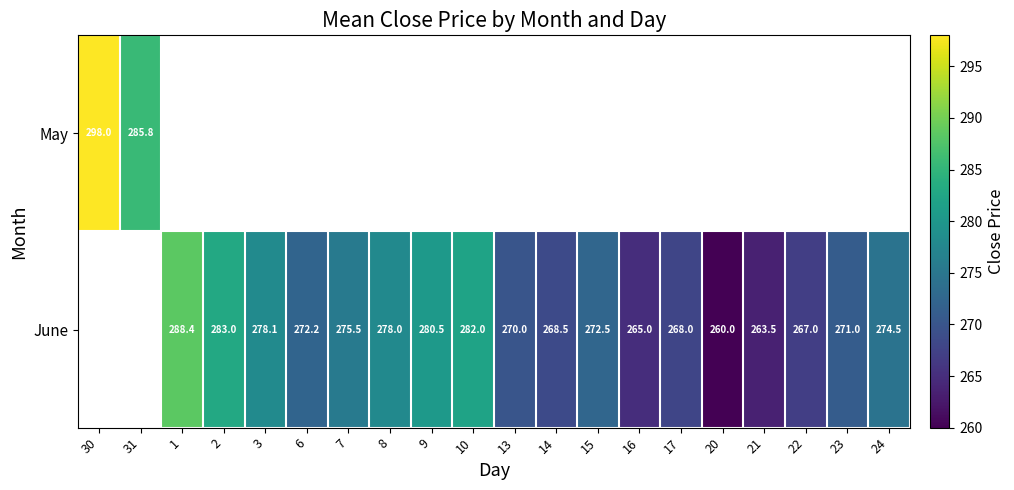

What is the maximum value shown in the chart?

298.0